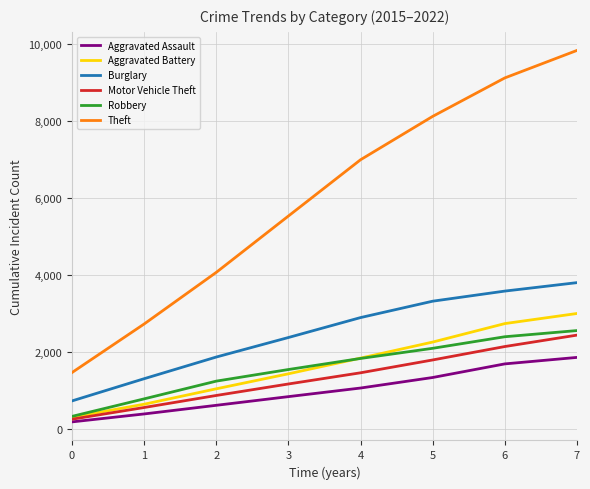

True or false: Burglary and Theft cross at least once.

False